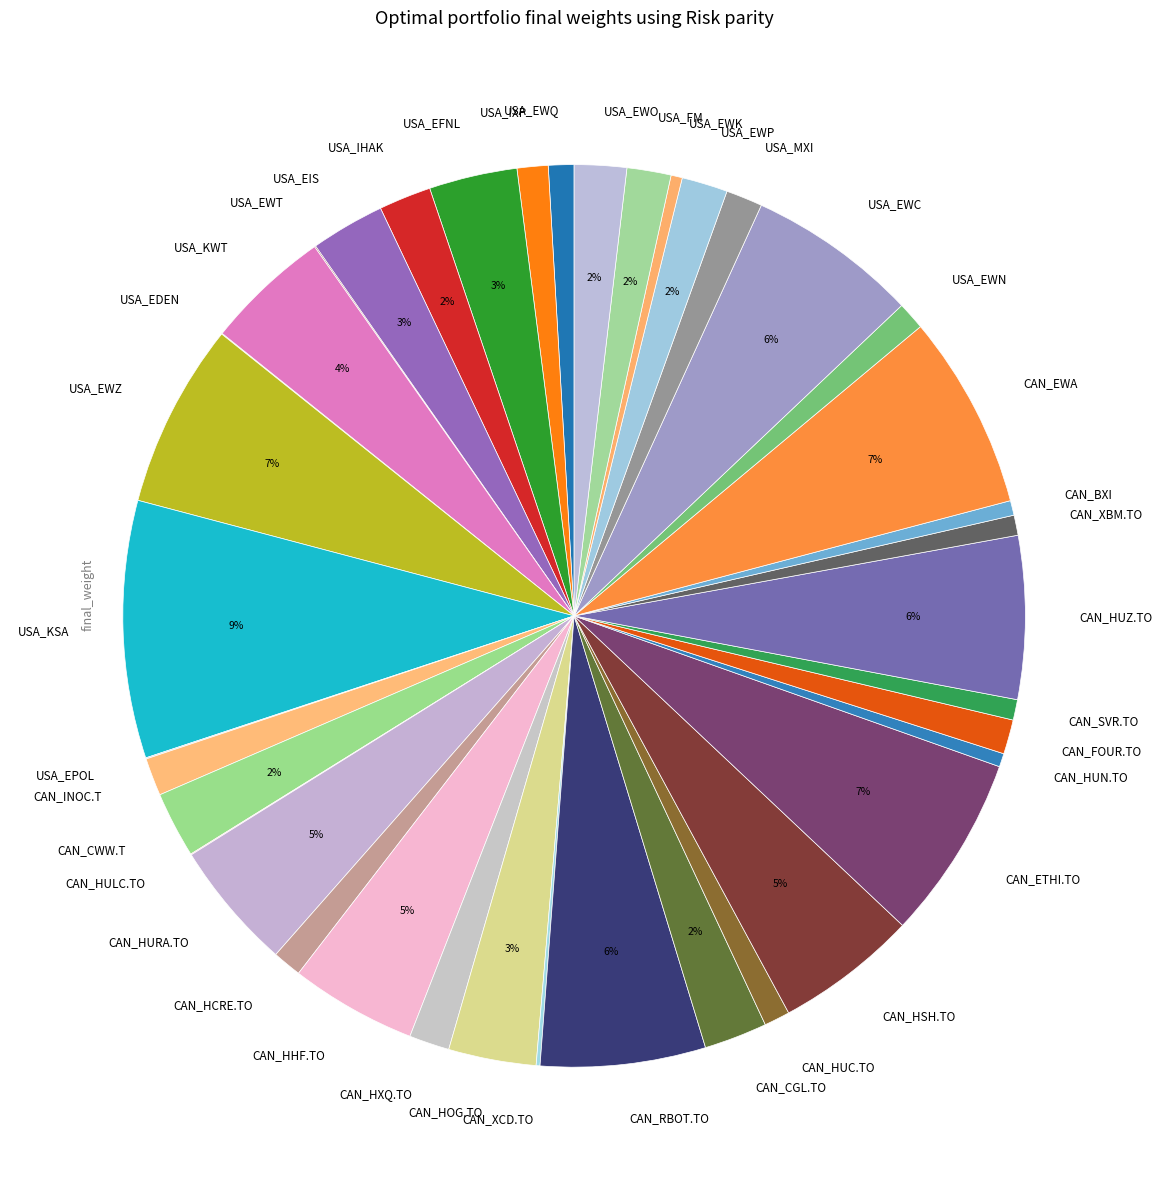

To the nearest percent, what is the average slice percentage?

3%